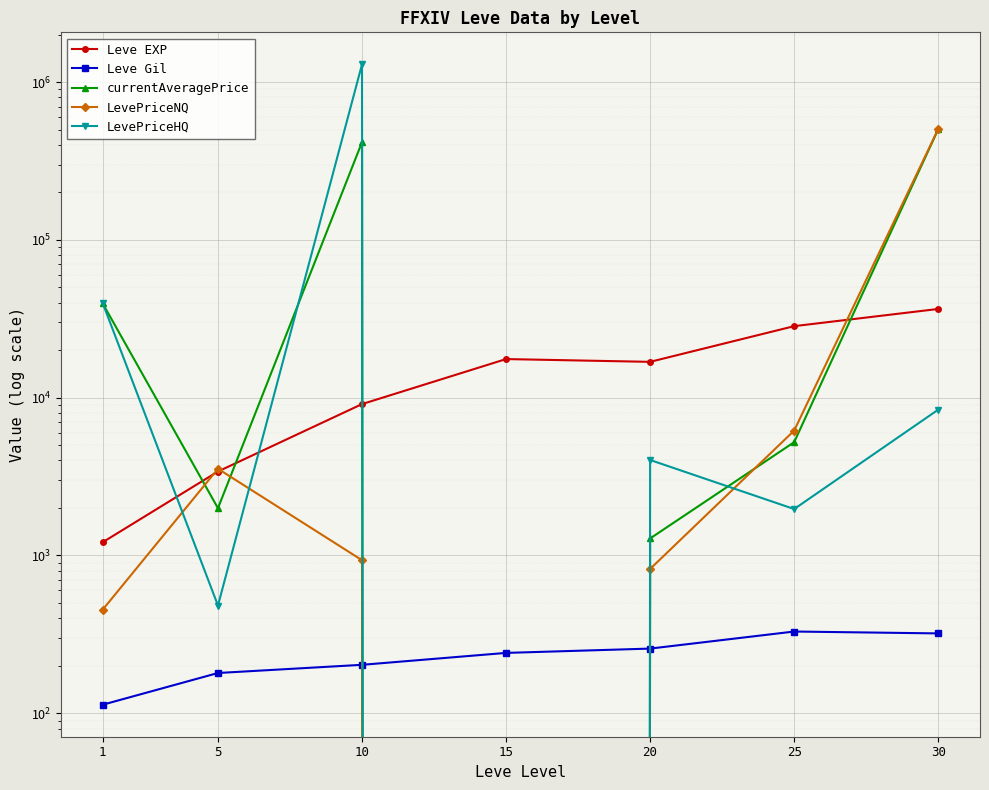

The value of LevePriceHQ at 1 is 39690.6. True or false?

True